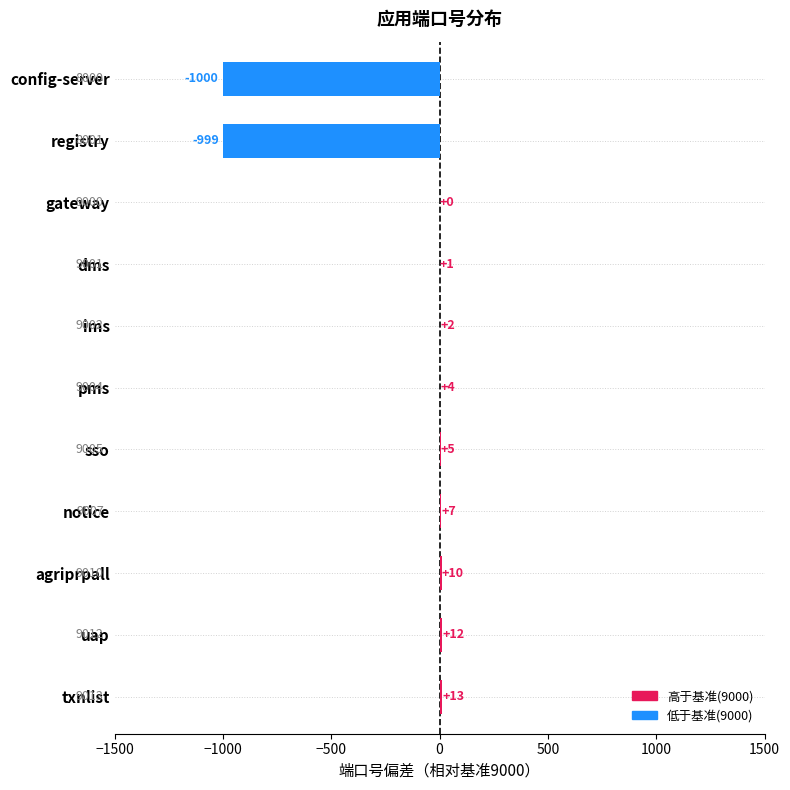

What is the sum of all values?

-1945